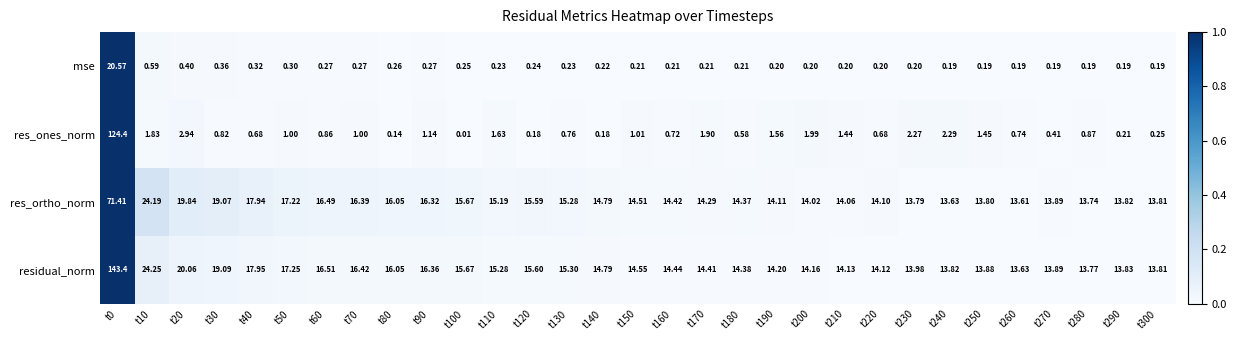

How many data points in res_ortho_norm are less than 14?

8